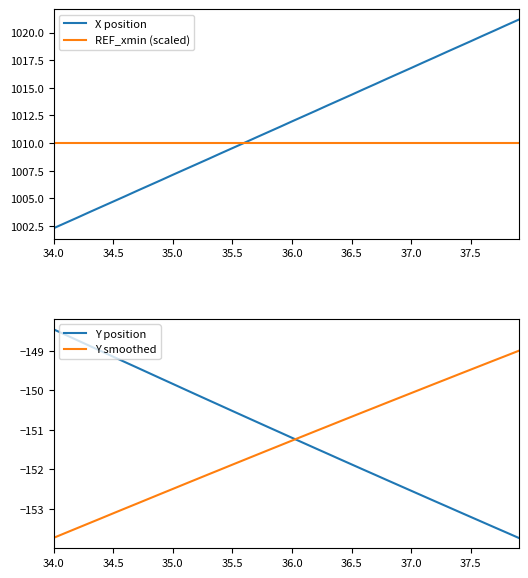

At how many categories does at least one series exceed 602?

40